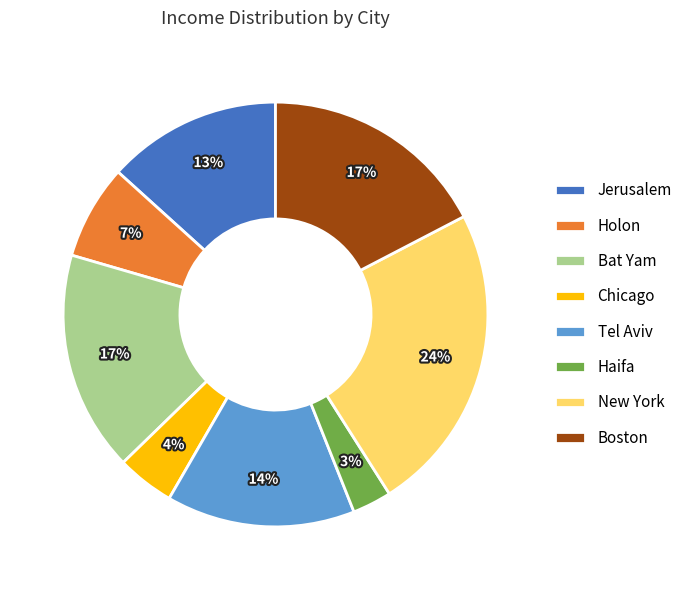

Does Tel Aviv represent more than half of the total?

No